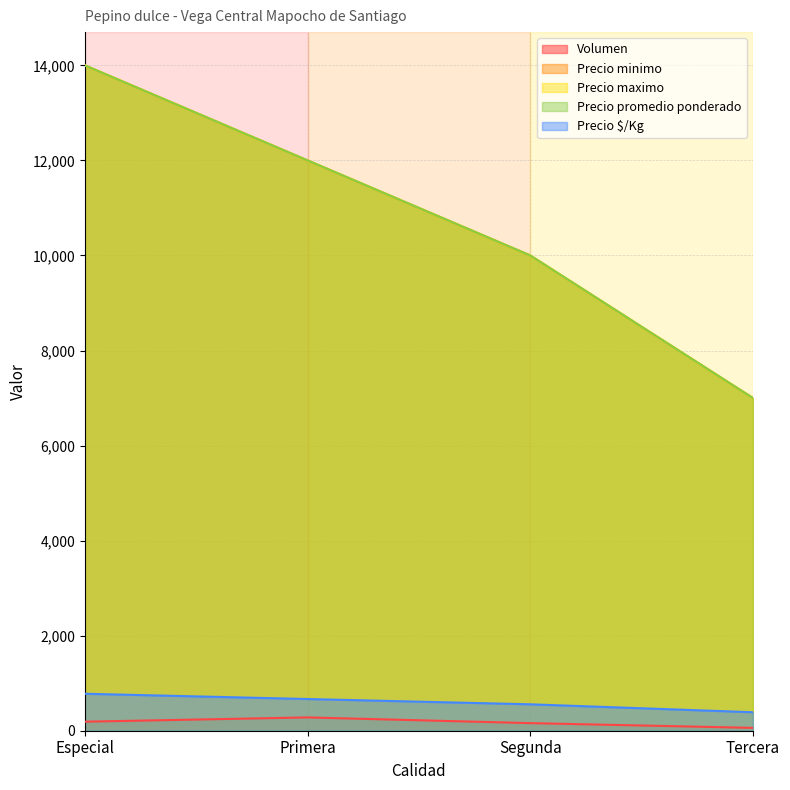

Between Segunda and Especial, which is larger?

Especial